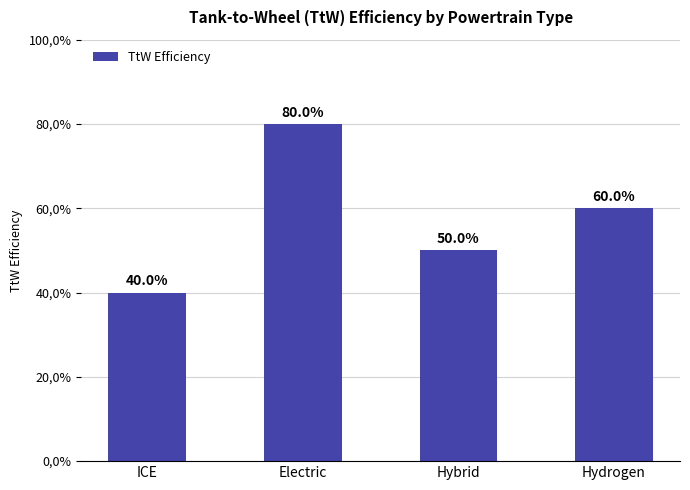

The chart shows a value of 0.5 at Hybrid. True or false?

True